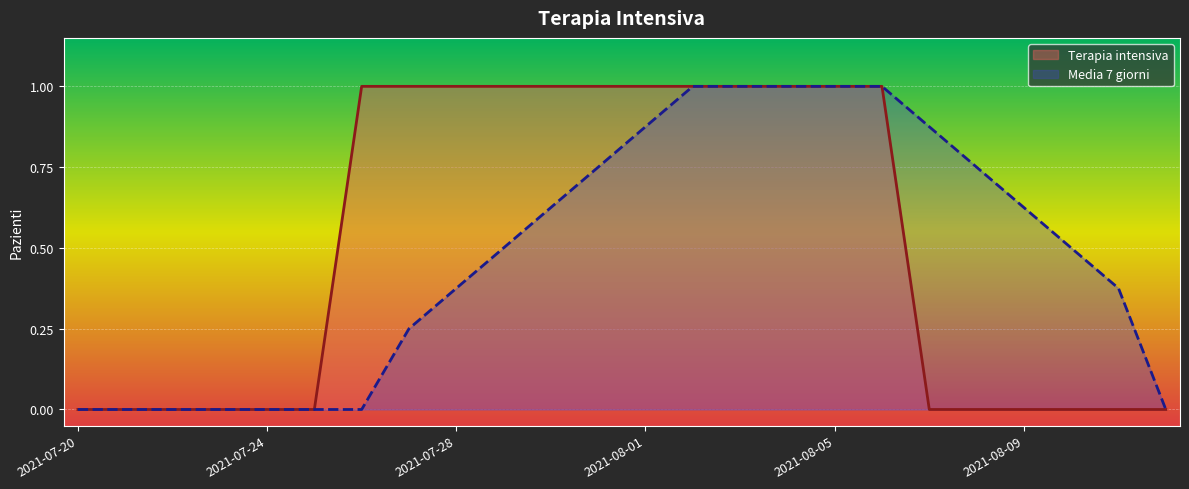

Between 2021-07-25 and 2021-07-24, which is larger?

2021-07-25